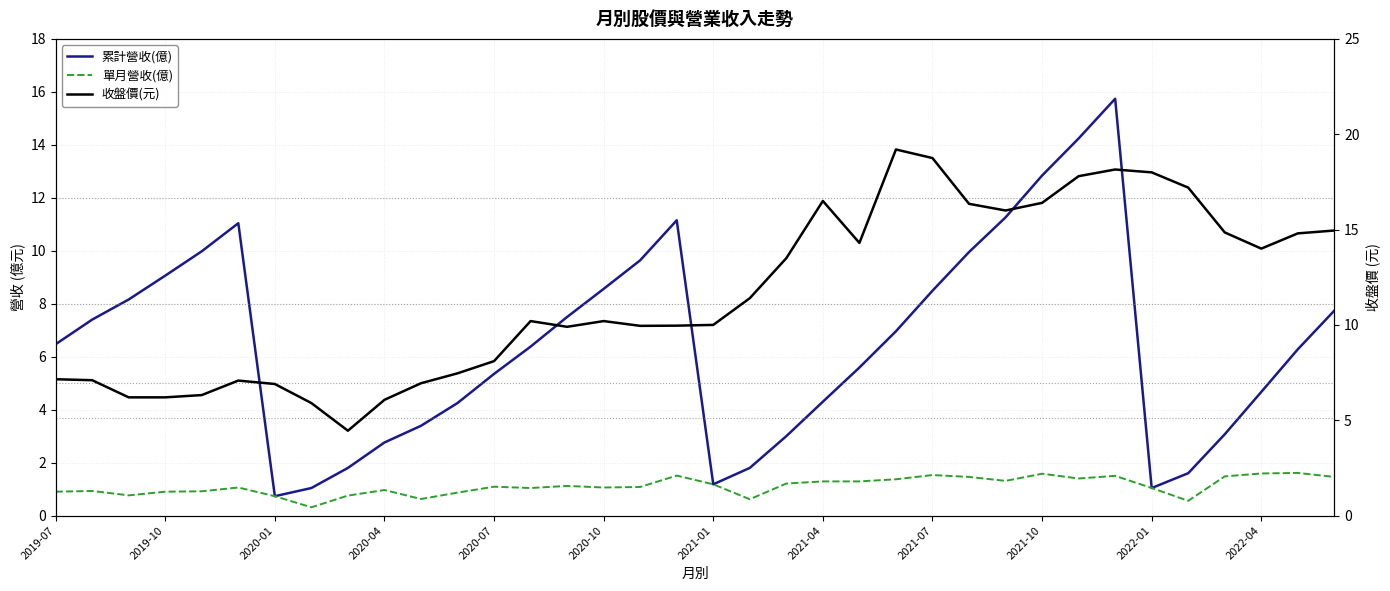

True or false: 累計營收(億) and 收盤價(元) cross at least once.

True